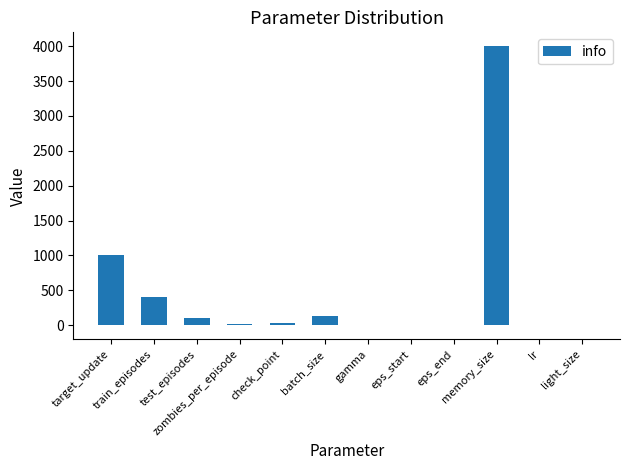

What is the sum of all values?

5676.0